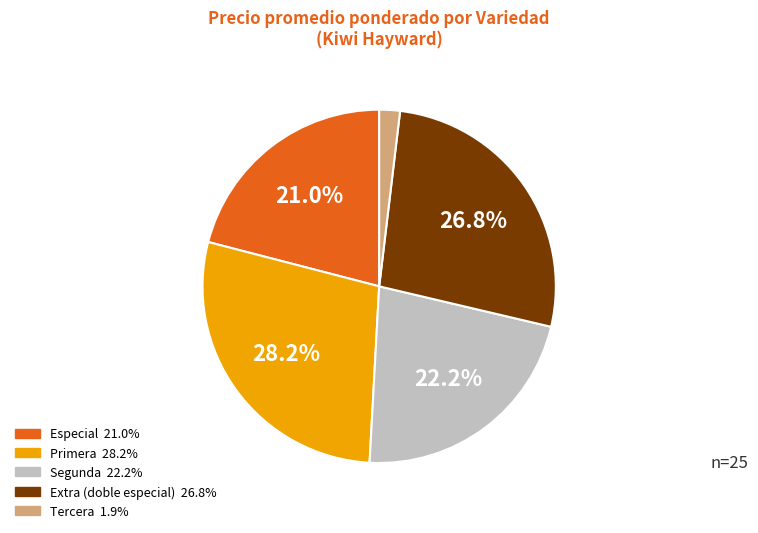

To the nearest percent, what is the difference between the largest and smallest slice percentages?

26%